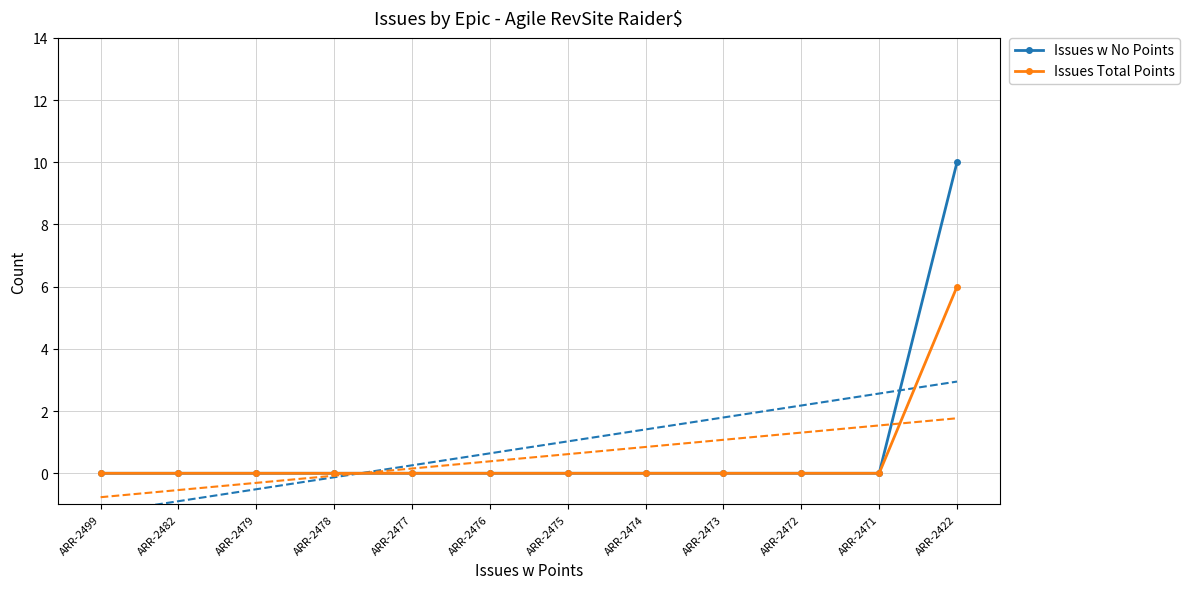

What is the maximum value shown in the chart?

10